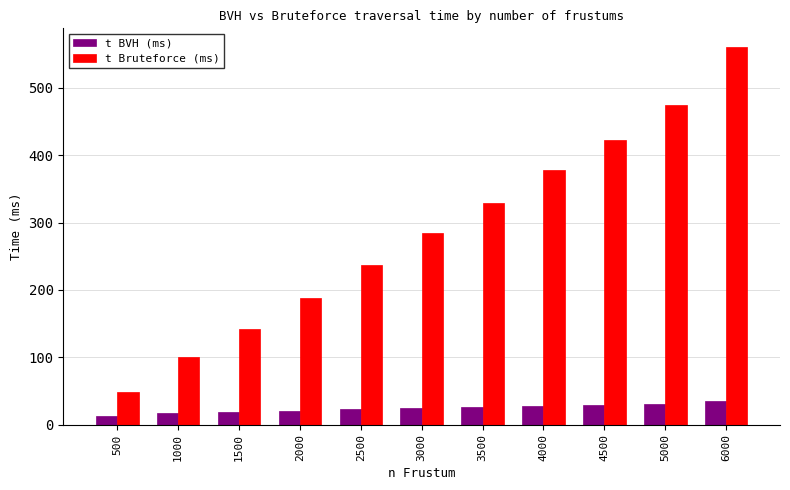

What are all the series names shown in the legend?

t BVH (ms), t Bruteforce (ms)